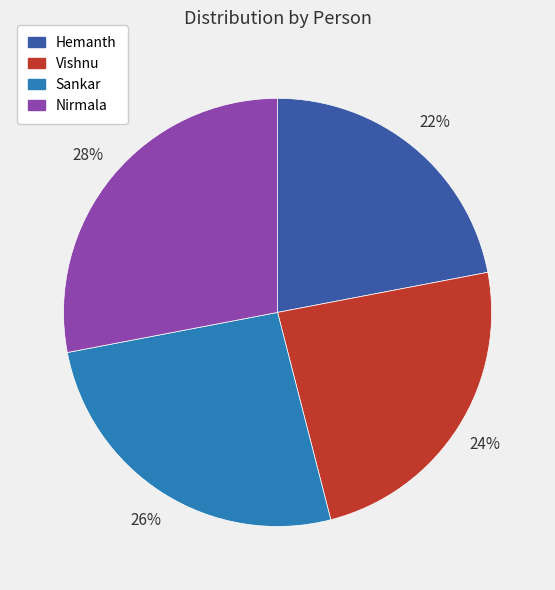

To the nearest percent, what is the difference between the Vishnu and Nirmala slice percentages?

4%